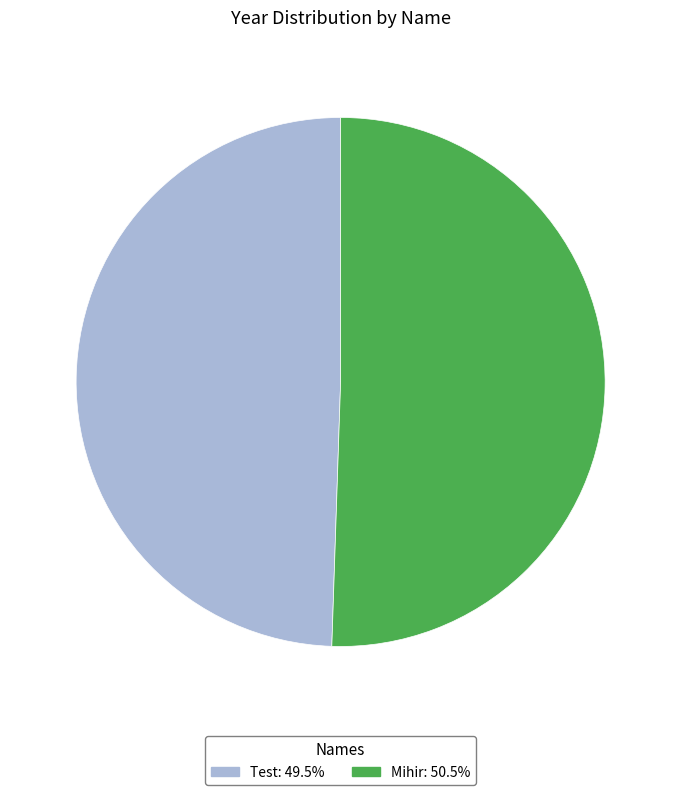

Is there a majority slice in this chart?

Yes